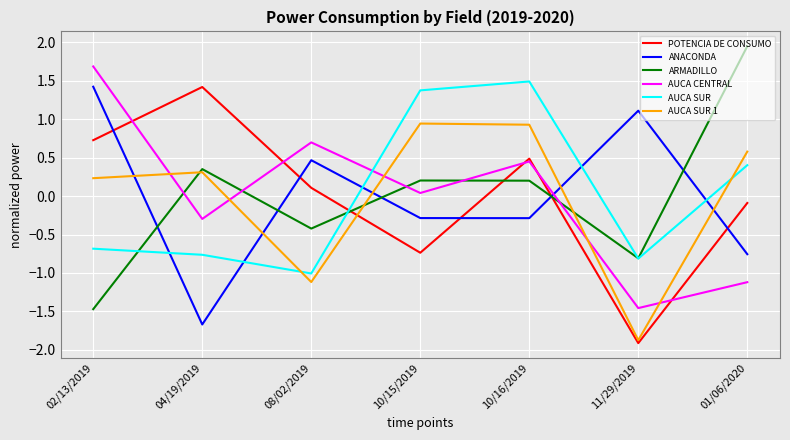

What position from the right is 10/16/2019?

3